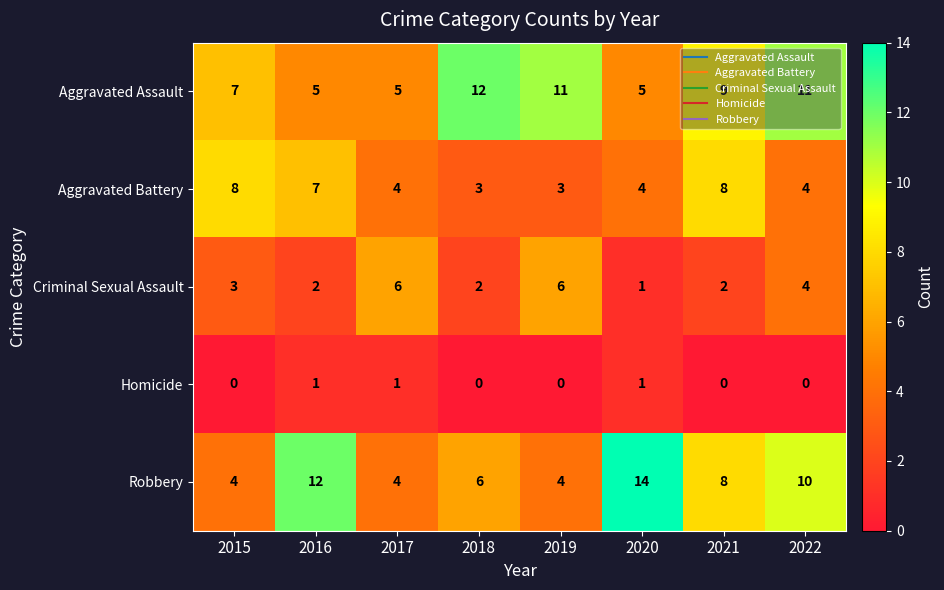

What is the sum of all Homicide values?

3